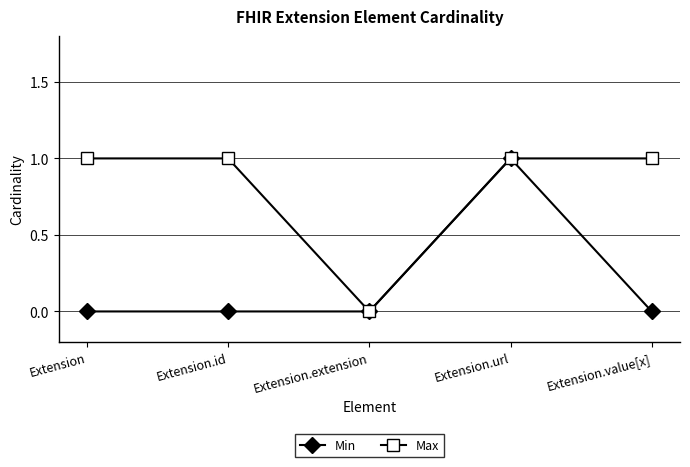

Does the chart display data point markers on the line(s)?

Yes